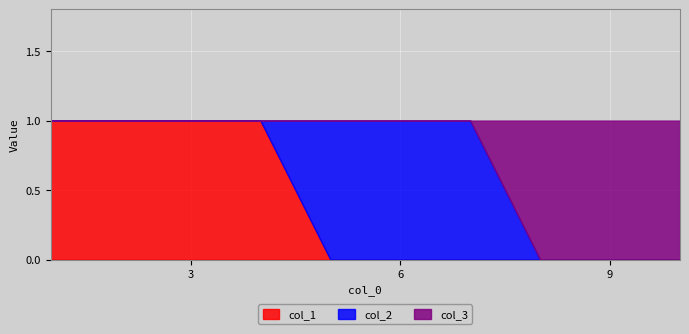

Reading left to right, list all the values displayed in this chart.

col_3: 1=0	2=0	3=0	4=0	5=0	6=0	7=0	8=1	9=1	10=1
col_1: 1=1	2=1	3=1	4=1	5=0	6=0	7=0	8=0	9=0	10=0
col_2: 1=0	2=0	3=0	4=0	5=1	6=1	7=1	8=0	9=0	10=0